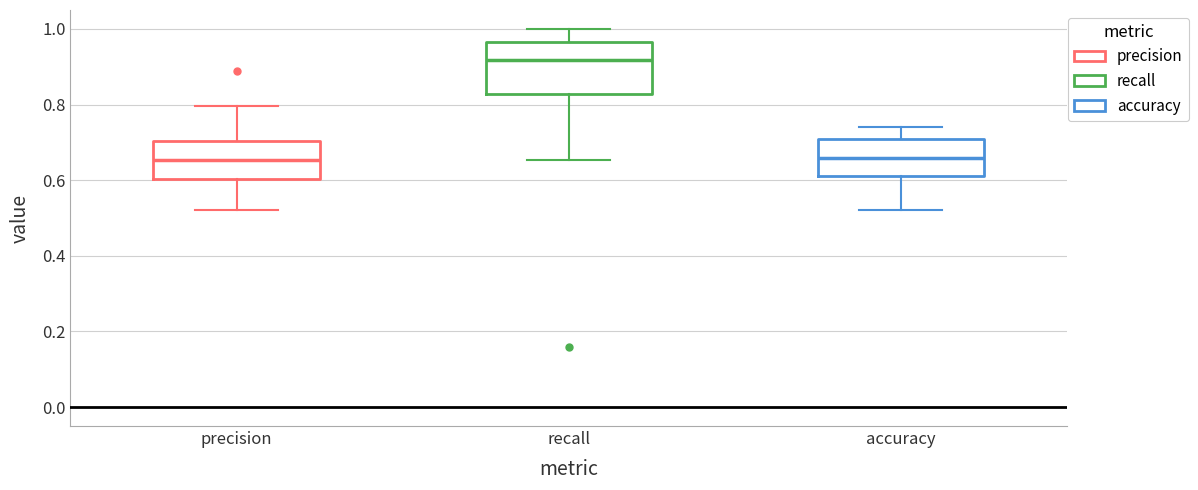

Reading left to right, transcribe this box plot: for each box, give where its median line is, the range the box spans, and where its two whiskers end, as read against the y-axis. The values are not printed on the chart, so give them approximately, as read against the axis.

precision: median 0.66, box 0.60 to 0.70, whiskers 0.52 to 0.80
recall: median 0.92, box 0.82 to 0.96, whiskers 0.66 to 1.00
accuracy: median 0.66, box 0.62 to 0.72, whiskers 0.52 to 0.74